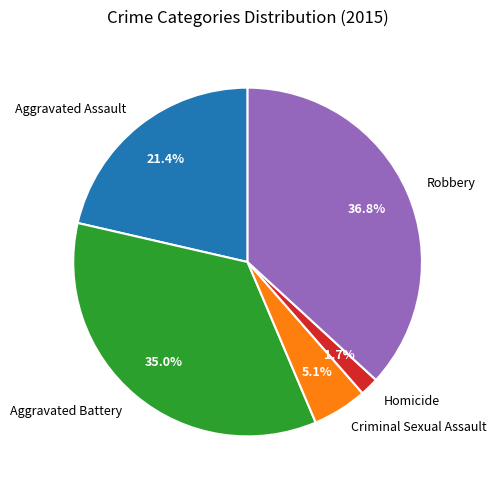

What portion of the pie excludes Criminal Sexual Assault?

94.9%